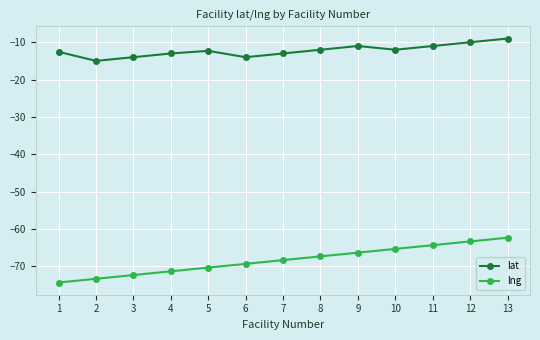

What is the difference between the lat values at 12 and 8?

2.0